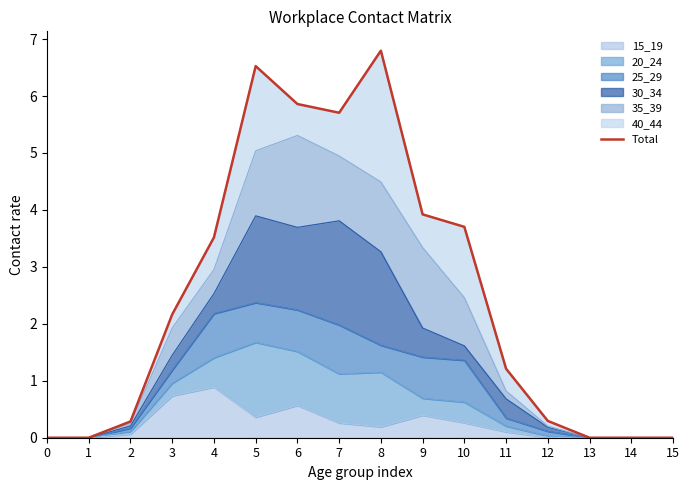

Between 13 and 7, which is larger?

7